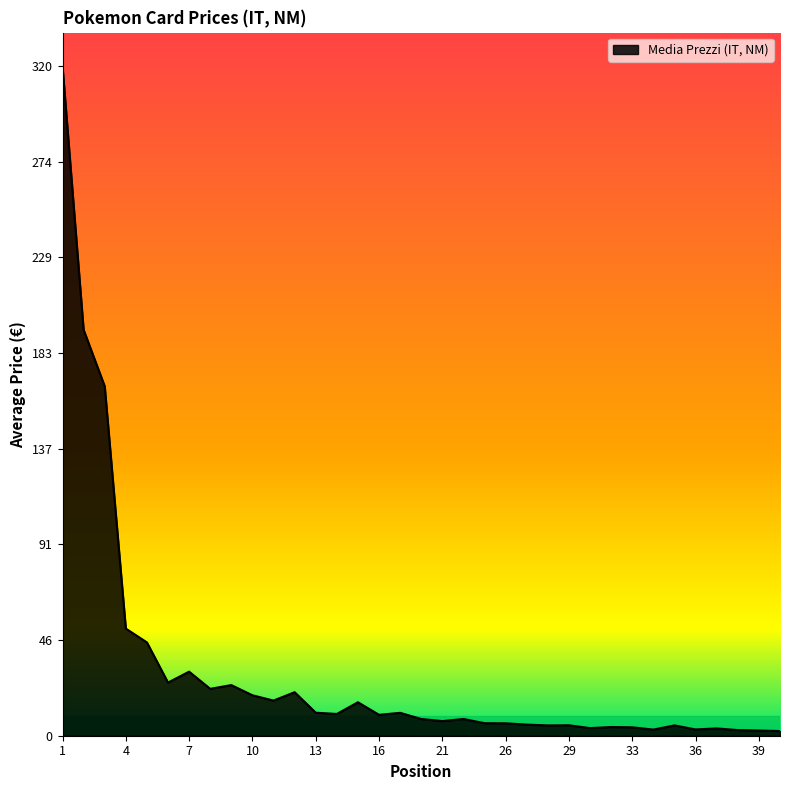

What is the greatest value displayed?

320.0